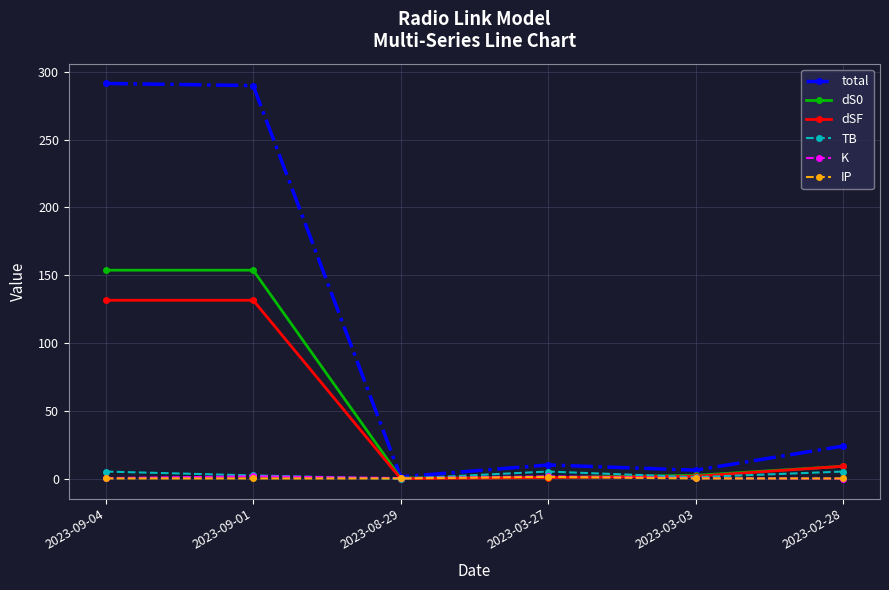

In dSF, how many points are lower than both neighbors (excluding endpoints)?

1